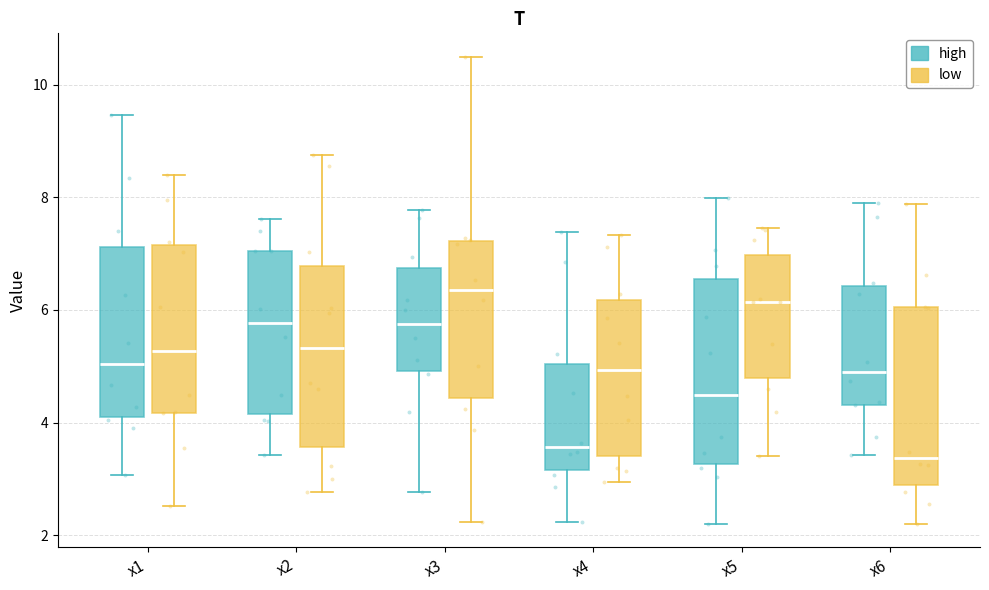

Which box has the highest median line?

x3 (low)